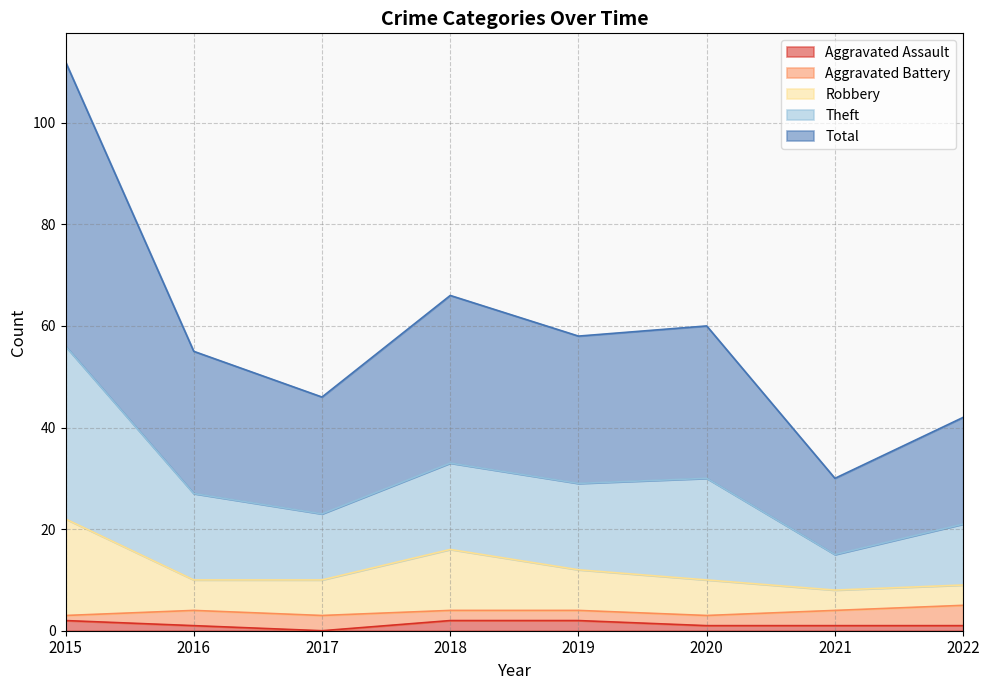

What is the value of the Aggravated Assault point at the 2nd from the left?

1